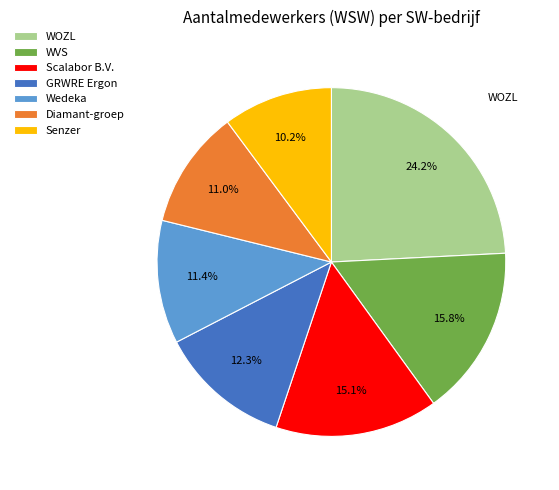

How many segments does this pie chart have?

7